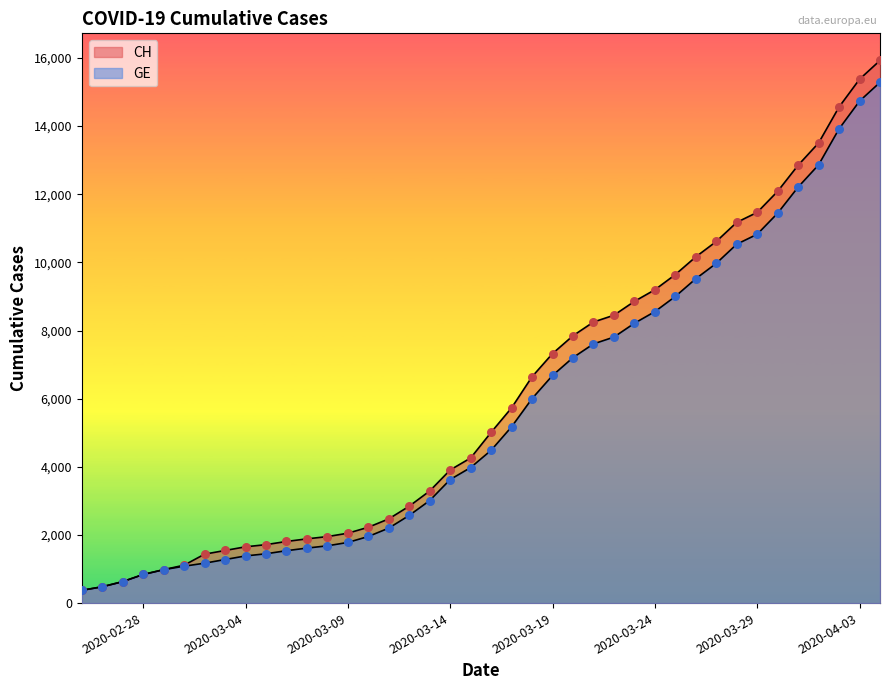

What is the total value across all series at 2020-02-23?

750